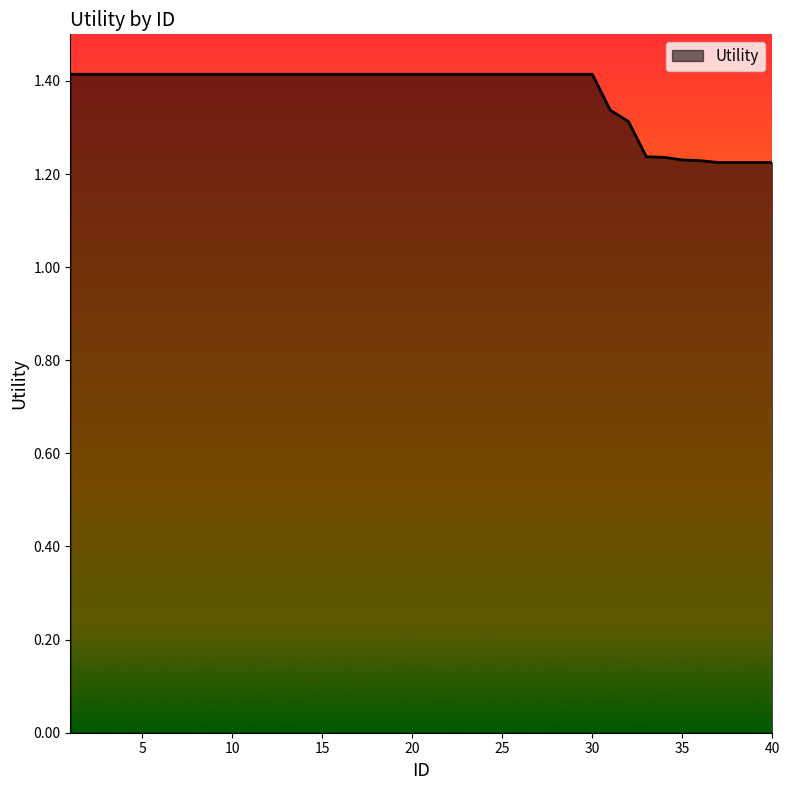

What is the greatest value displayed?

1.4